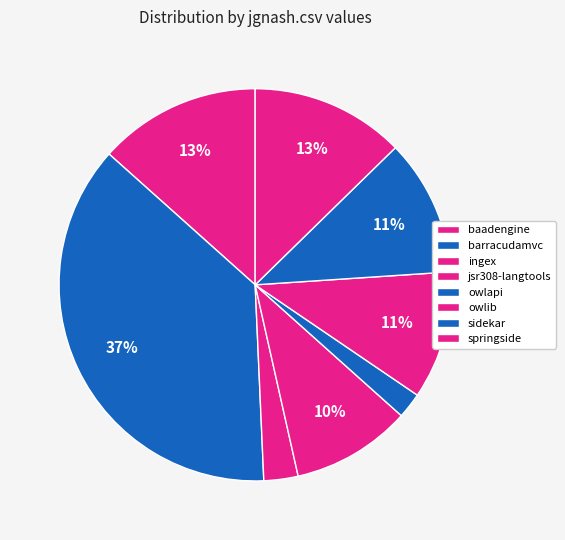

Does any single category account for the majority?

No